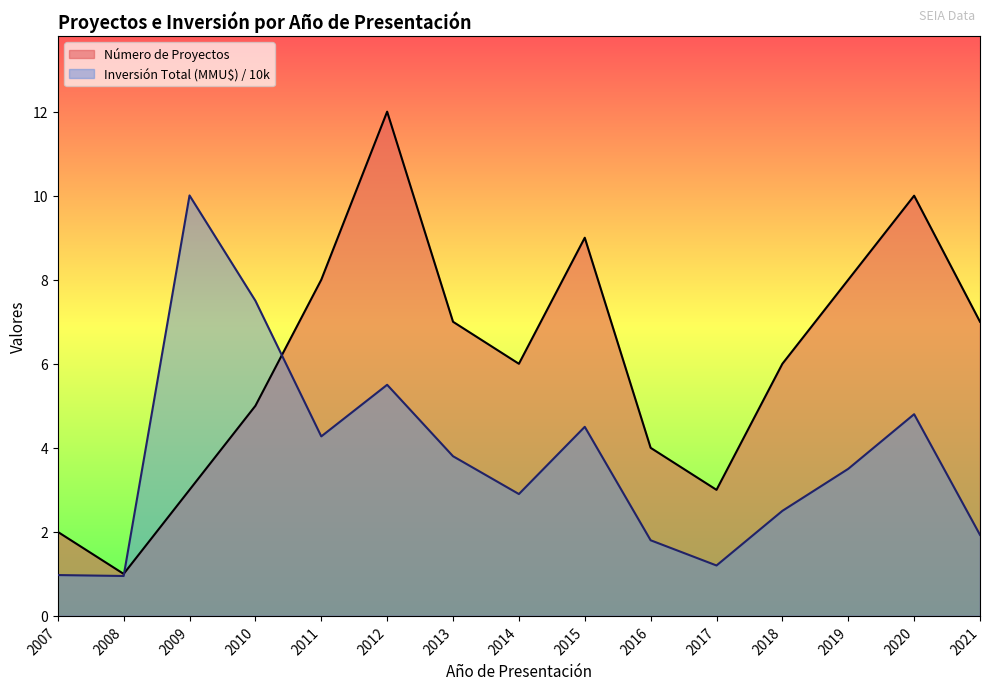

What is the total value across all series at 2019?

11.5